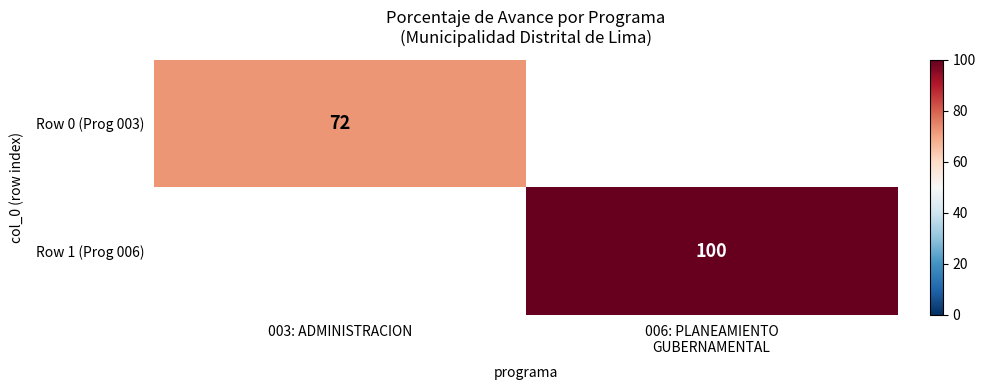

The value of Row 1 (Prog 006) at 006: PLANEAMIENTO GUBERNAMENTAL is 100.0. True or false?

True